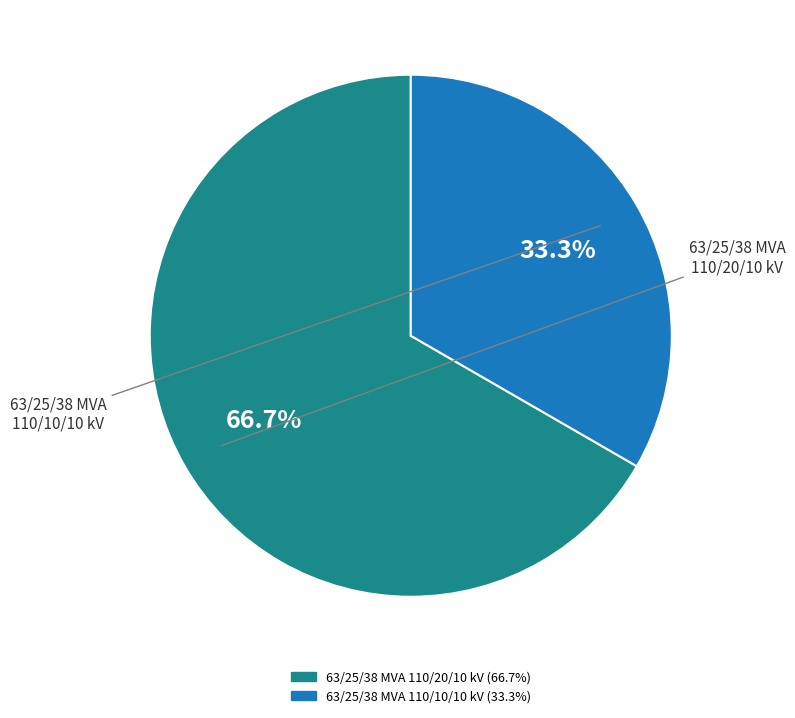

How many slices are in this pie chart?

2